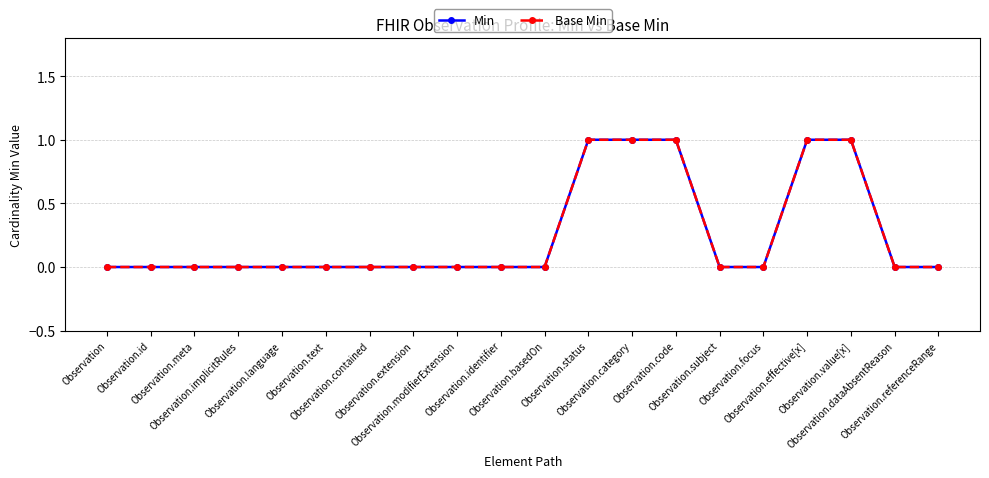

Is this an area chart (filled region under the line)?

No